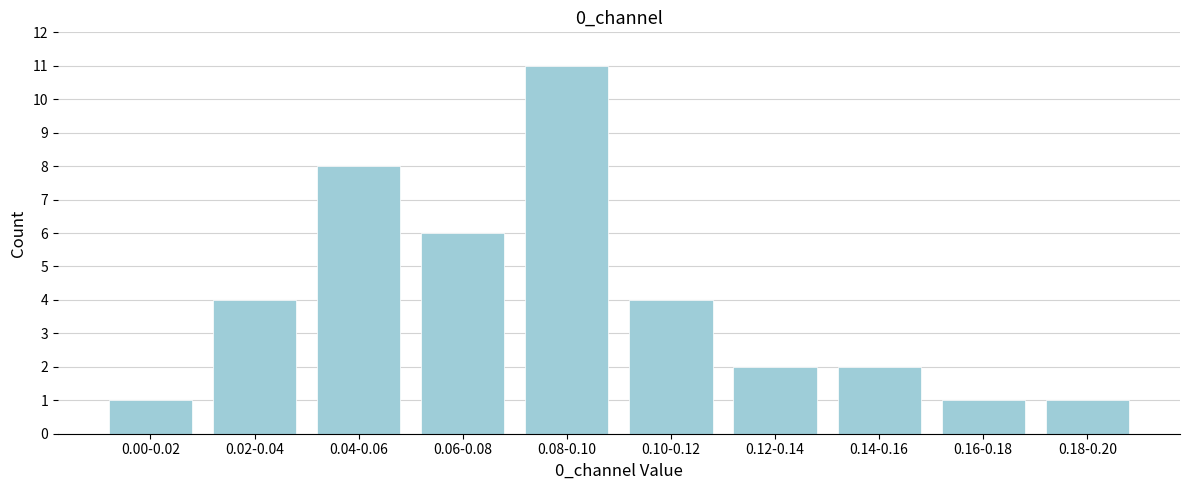

Reading left to right, list all the values displayed in this chart.

1	4	8	6	11	4	2	2	1	1